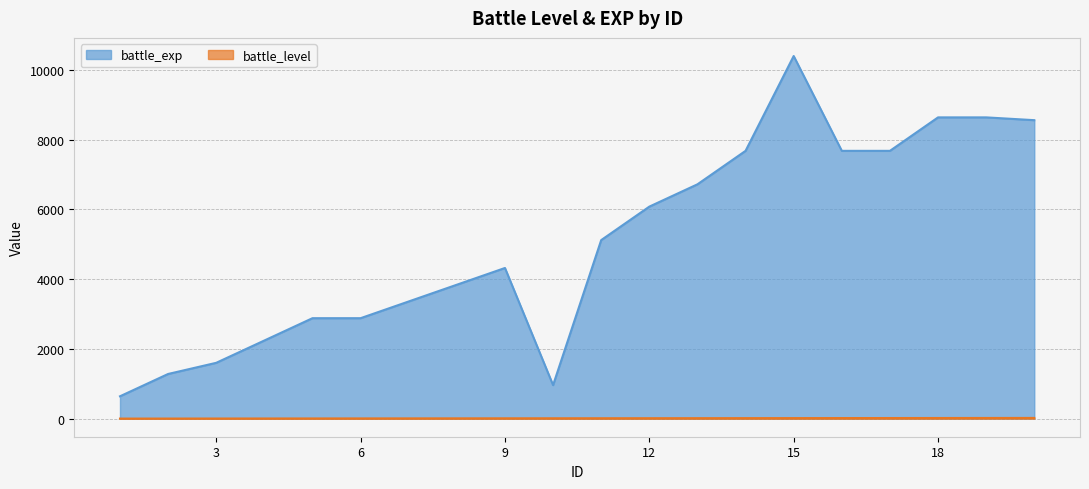

True or false: battle_level and battle_exp cross at least once.

False